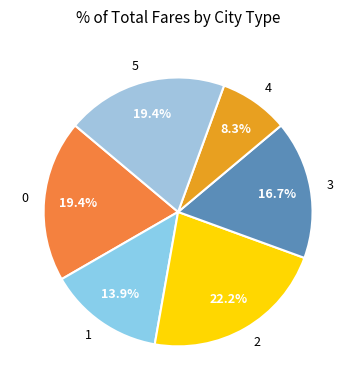

What is the largest slice in the pie chart?

2